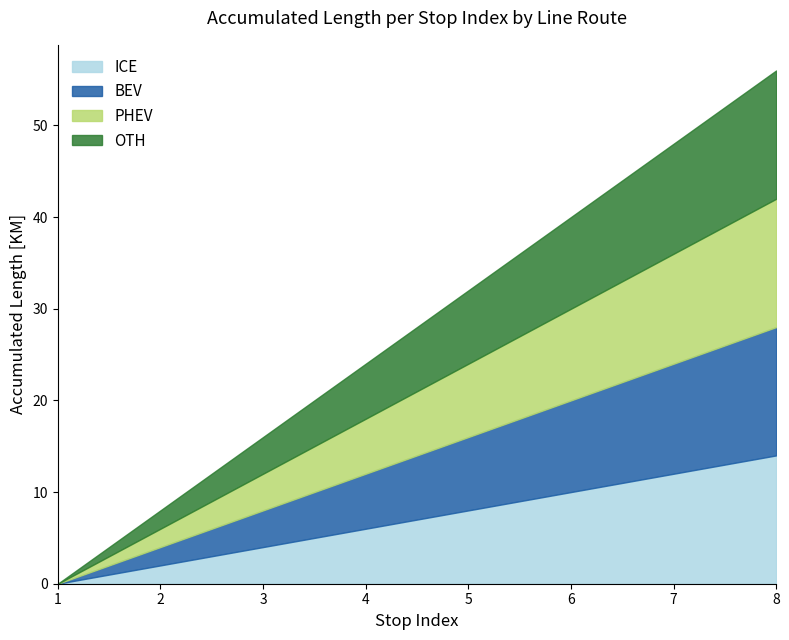

How many data points does each series have?

8